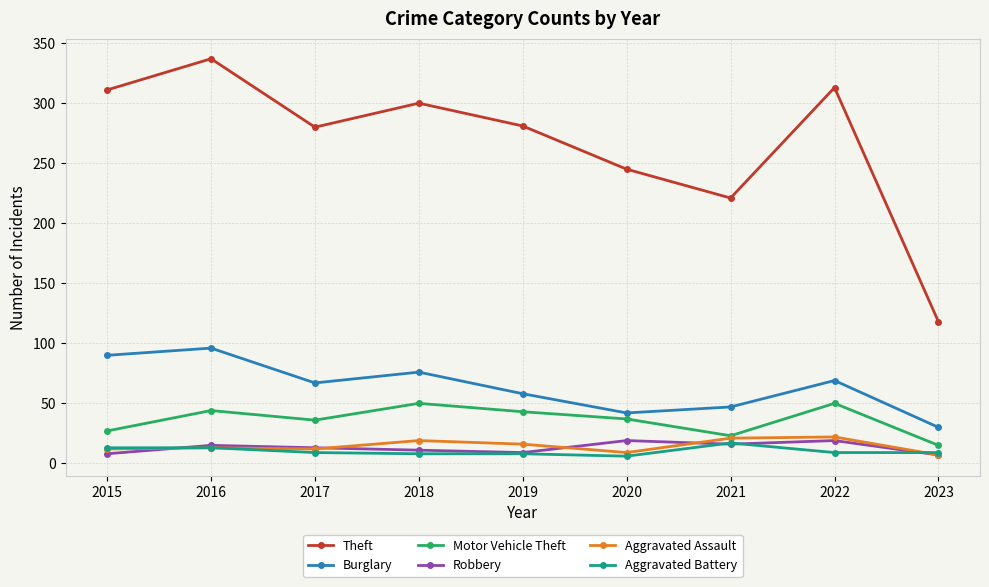

At which category does Theft reach its first local peak?

2016